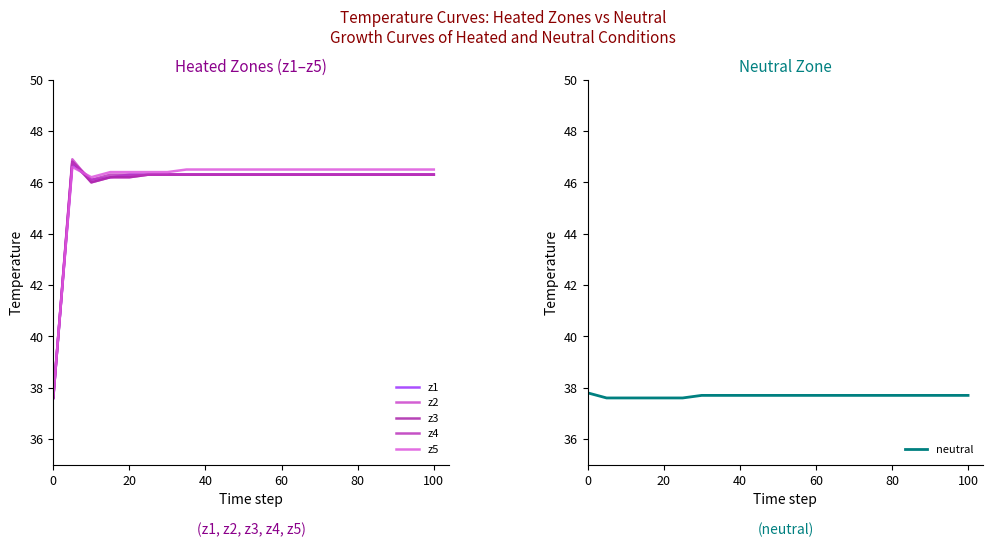

True or false: z1 and neutral cross at least once.

True